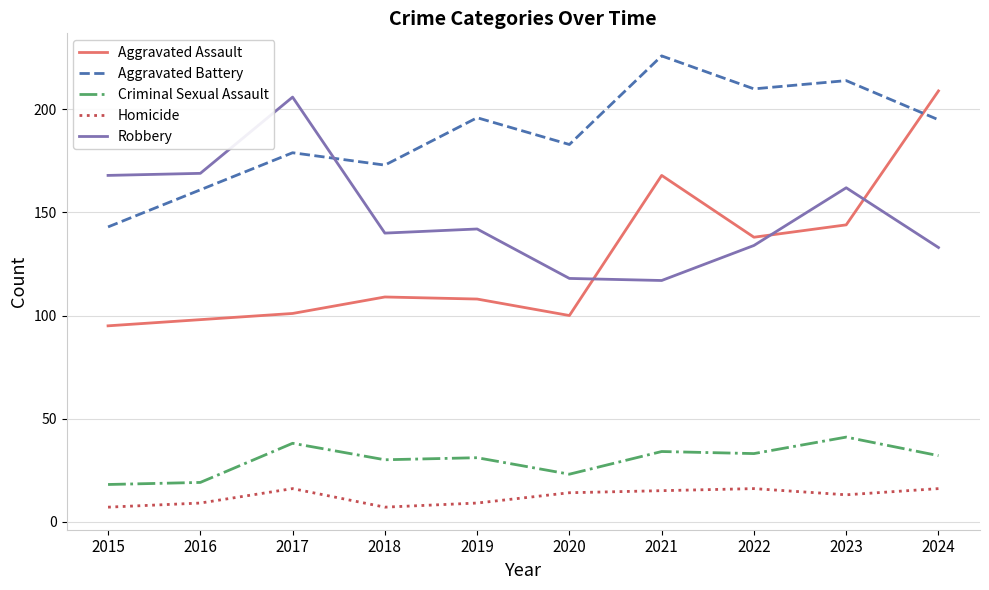

In Robbery, how many points are lower than both neighbors (excluding endpoints)?

2